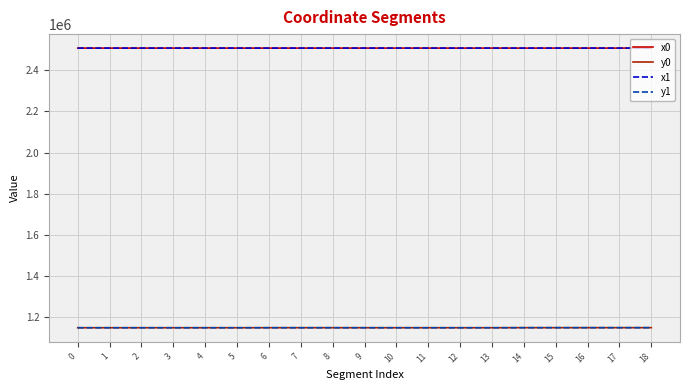

What is the sum of the y0 values at 15 and 11?

2296073.8